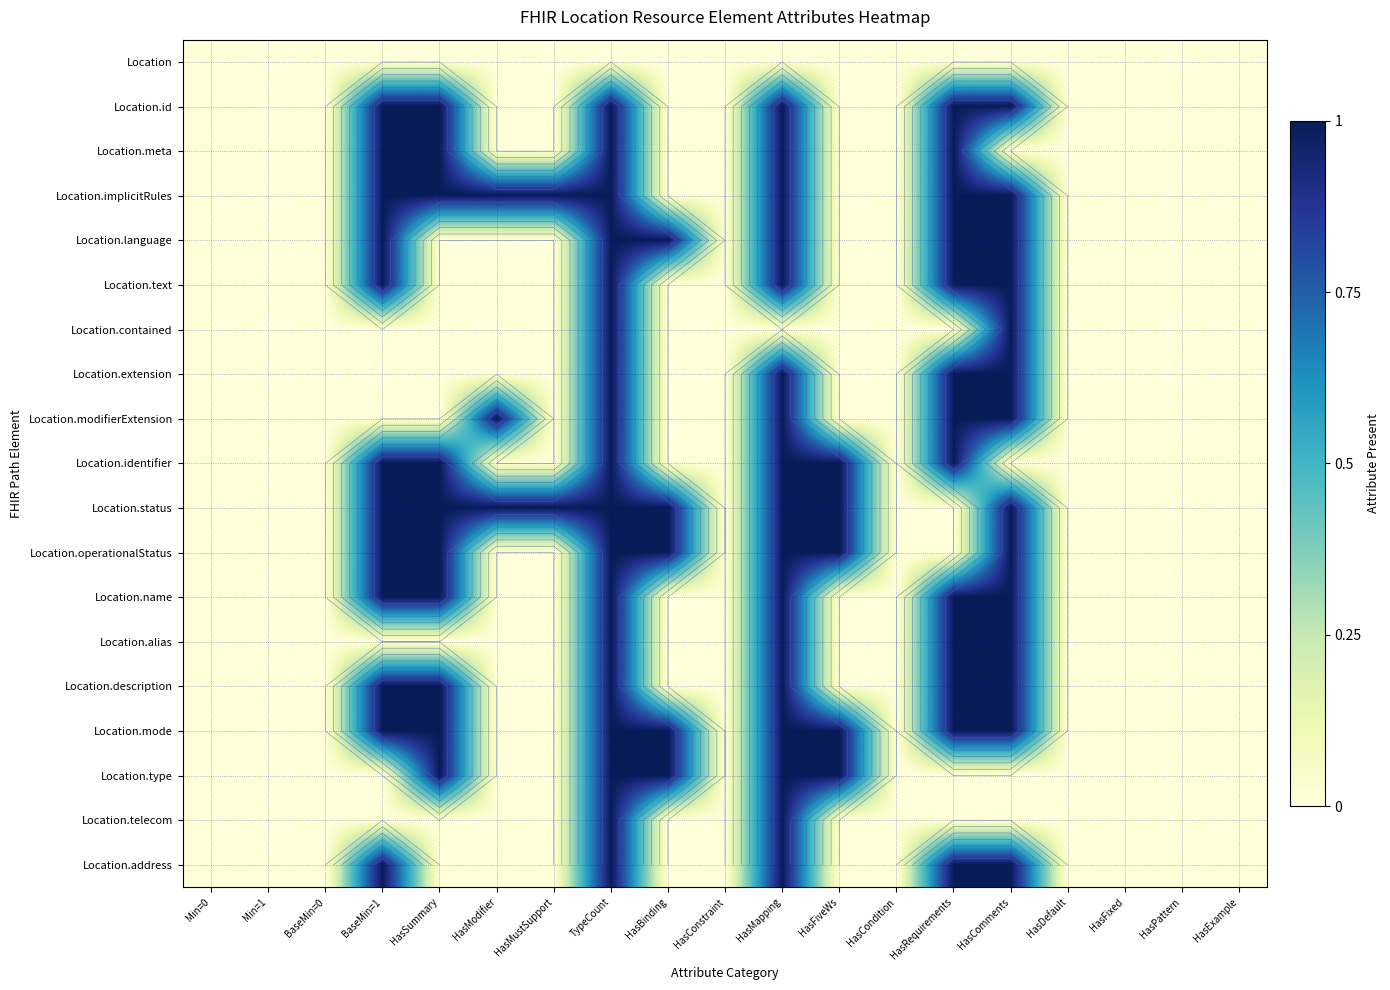

What is the maximum value shown in the chart?

1